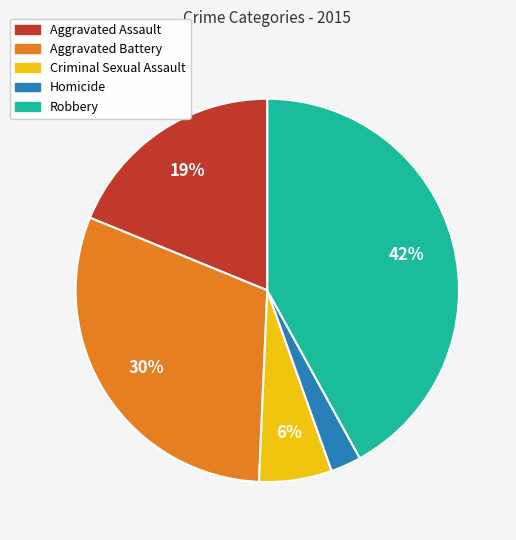

Between Robbery and Aggravated Battery, which is larger?

Robbery